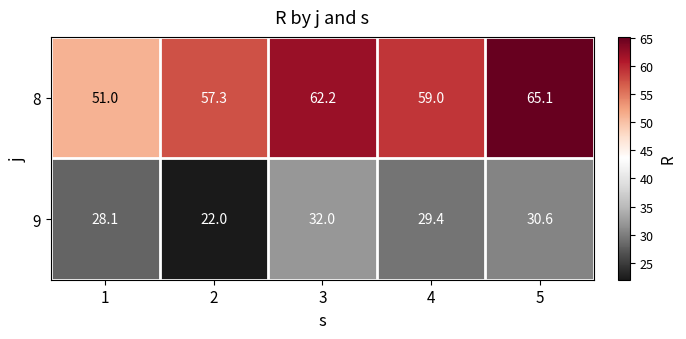

Reading left to right, transcribe all the data shown in this chart.

8: 1=51.0	2=57.3	3=62.2	4=59.0	5=65.1
9: 1=28.1	2=22.0	3=32.0	4=29.4	5=30.6